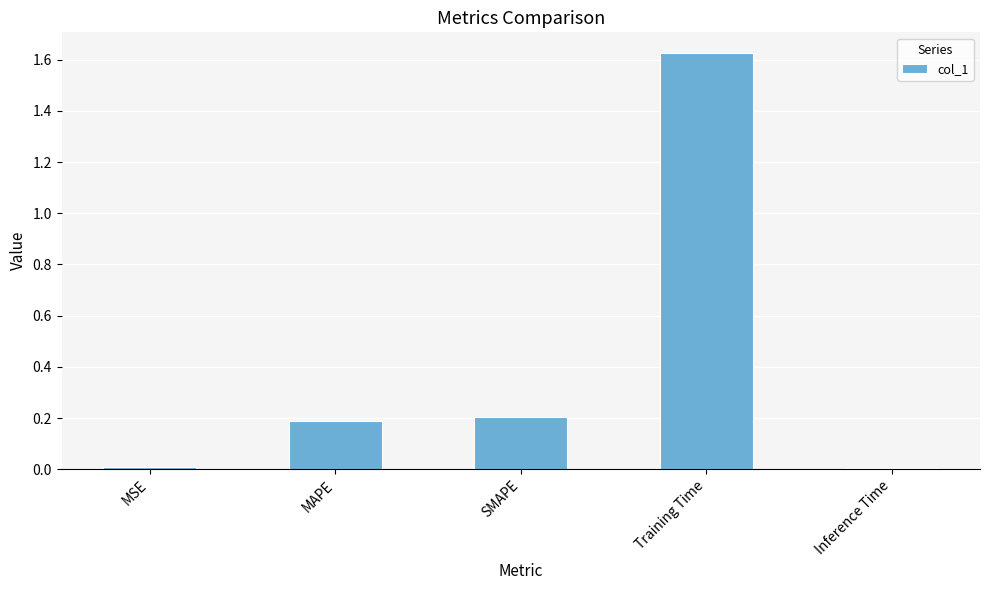

What is the average value?

0.4